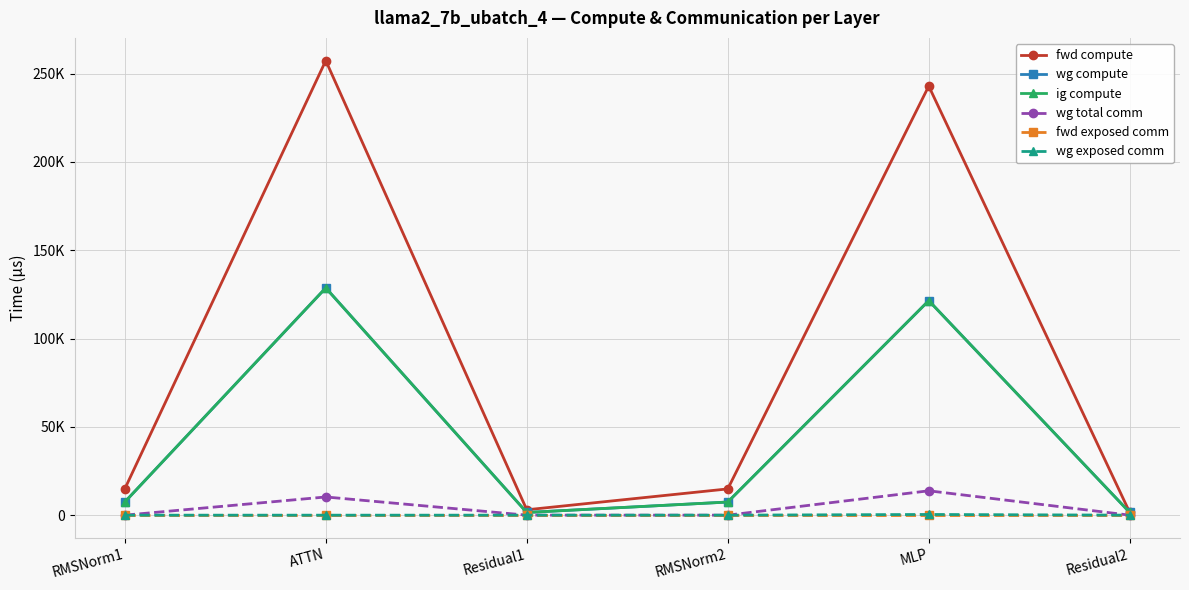

Reading left to right, what are all the values shown in this chart?

fwd compute: 14863.5	257336.9	3050.7	14863.5	242909.2	1525.3
wg compute: 7431.8	128668.5	1525.3	7431.8	121454.6	1525.3
ig compute: 7431.8	128668.5	1525.3	7431.8	121454.6	1525.3
wg total comm: 0.0	10306.8	0.0	0.0	13800.3	0.0
fwd exposed comm: 0.0	0.0	0.0	0.0	0.0	0.0
wg exposed comm: 0.0	0.0	0.0	0.0	397.5	0.0